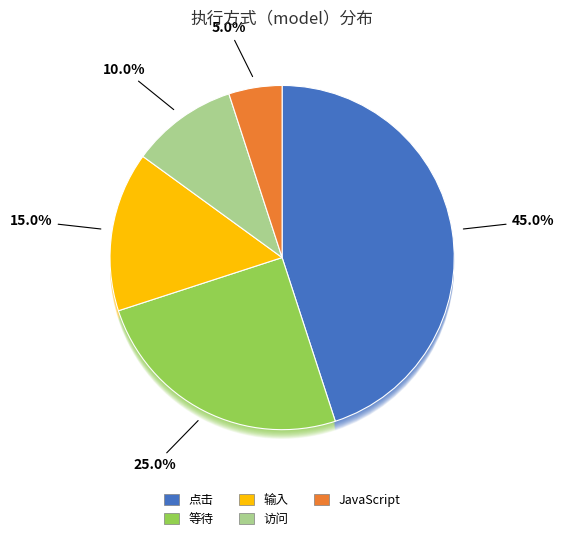

Between 等待 and 访问, which is larger?

等待